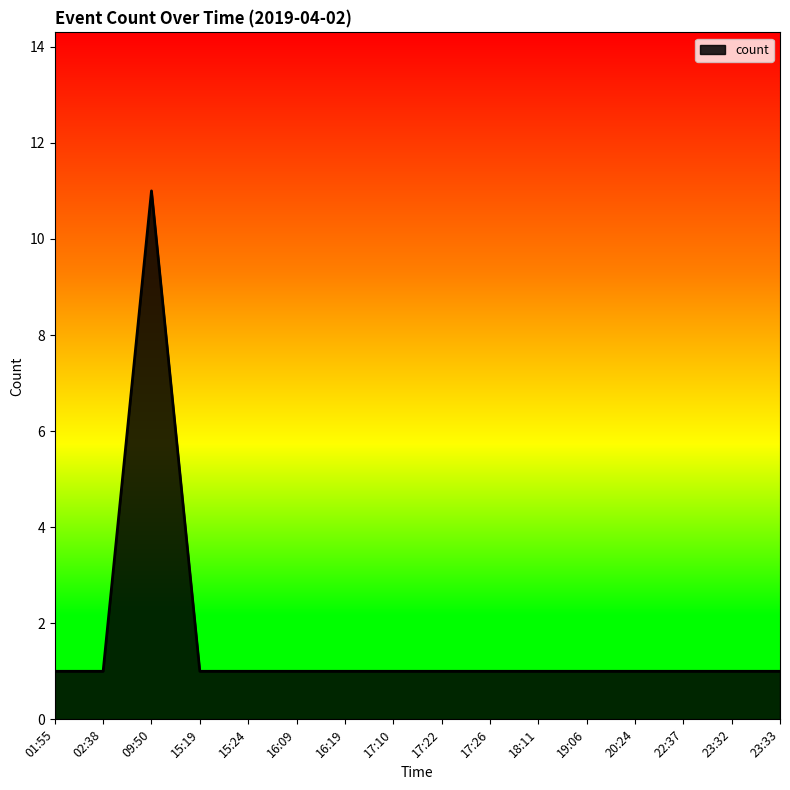

What position from the left is 09:50?

3